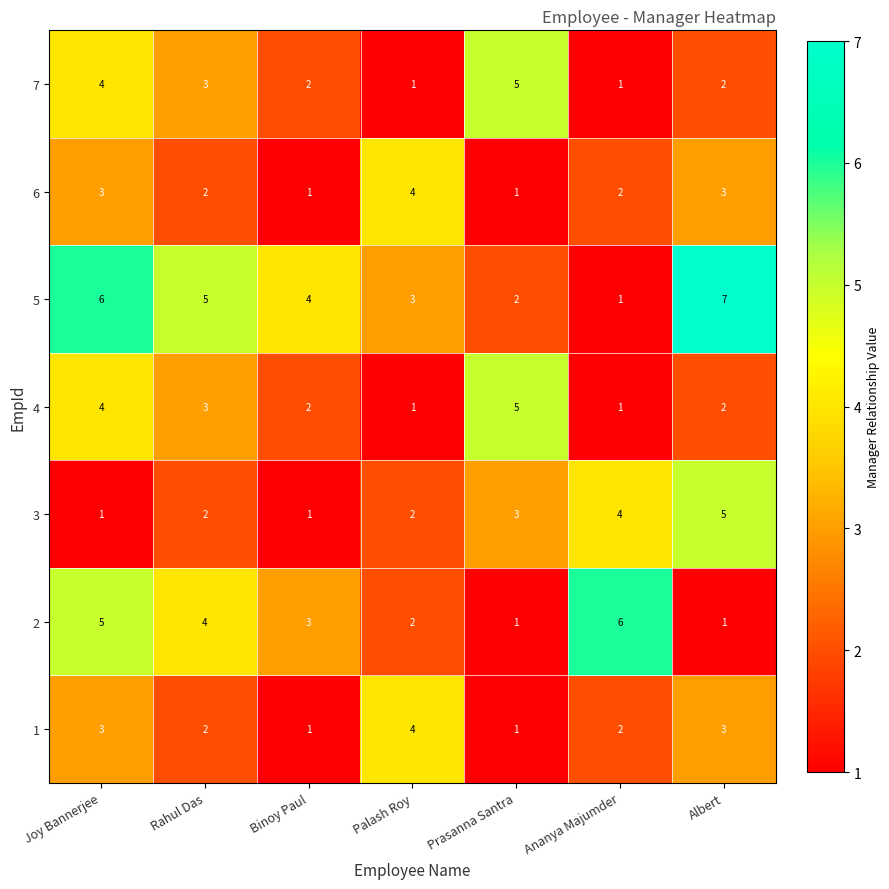

At which category is the sum across all series the highest?

Joy Bannerjee